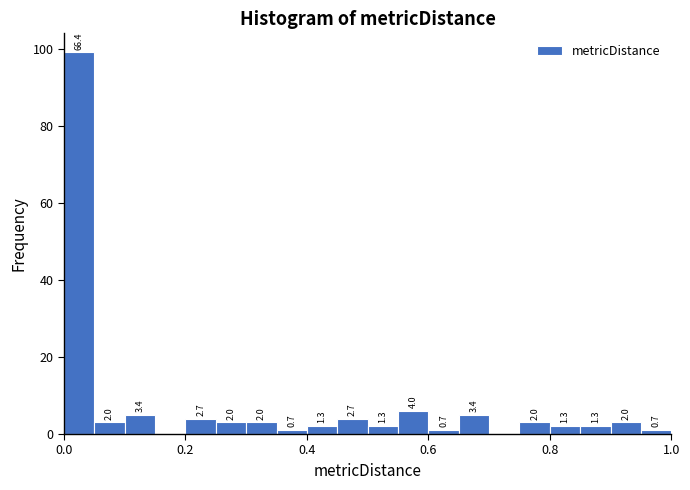

Around what value on the x-axis is the tallest bar? Give the approximate position of its centre, as read against the axis.

0.02